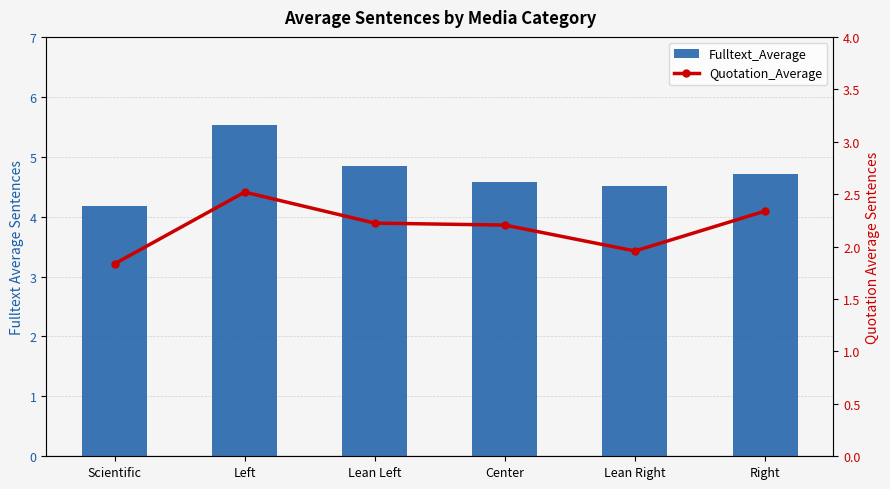

Reading right to left, list all the values displayed in this chart.

Fulltext_Average: Right=4.7	Lean Right=4.5	Center=4.6	Lean Left=4.8	Left=5.5	Scientific=4.2
Quotation_Average: Right=2.3	Lean Right=2.0	Center=2.2	Lean Left=2.2	Left=2.5	Scientific=1.8